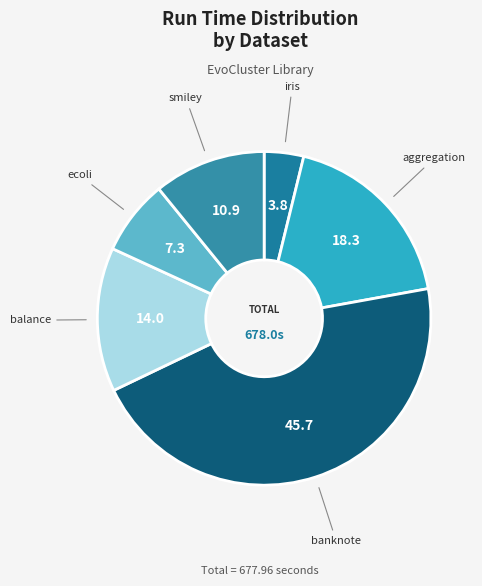

Is the sum of aggregation and balance greater than half?

No